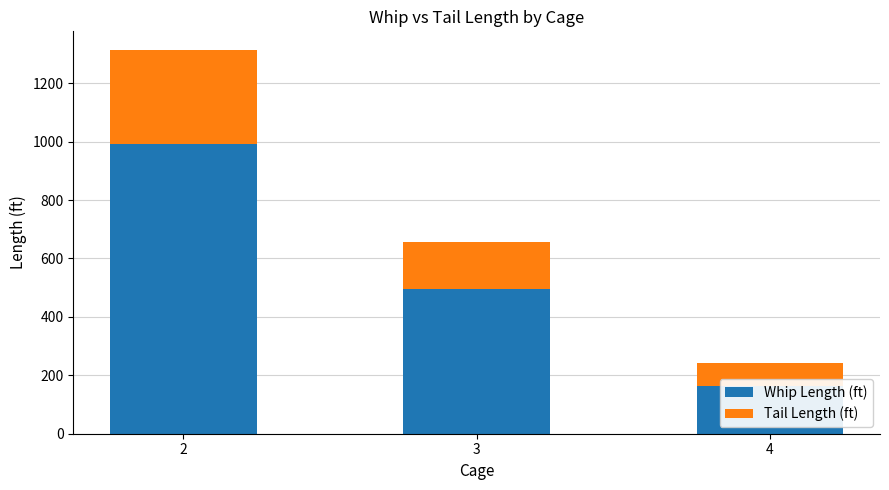

At 3, list the series in order from smallest to largest.

Tail Length (ft), Whip Length (ft)